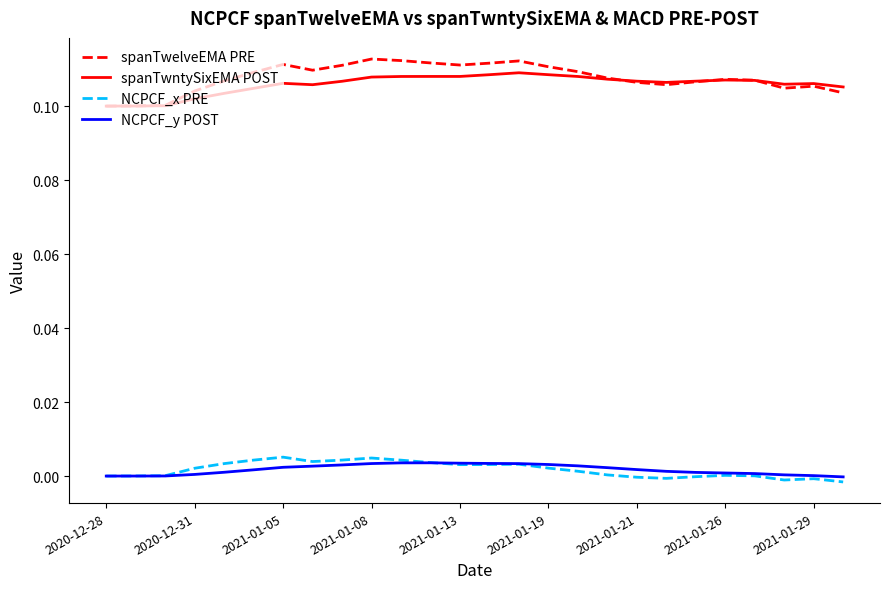

How many series are shown in this chart?

4